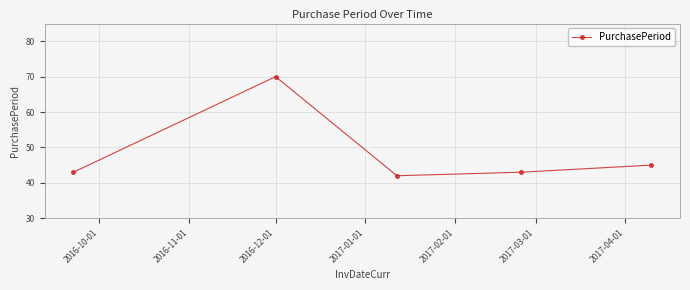

Reading left to right, list all the values displayed in this chart.

43	70	42	43	45